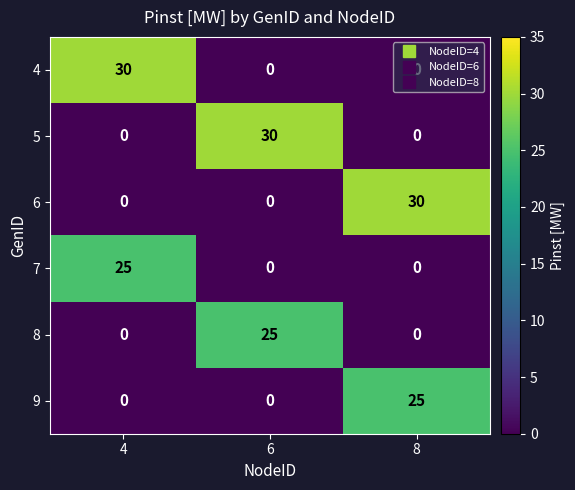

What is the sum of the 9 values at 6 and 8?

25